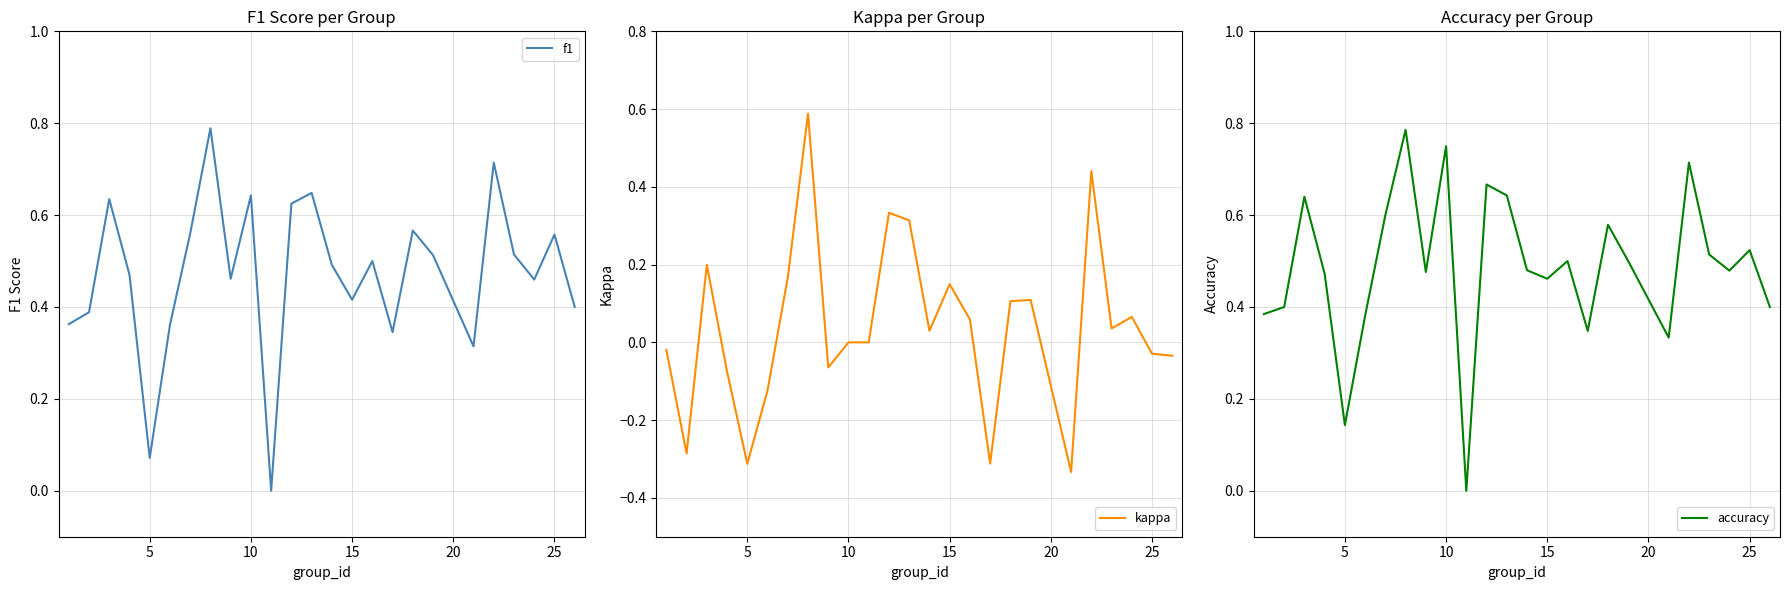

What is the value of the accuracy point at the 6th from the left?

0.4